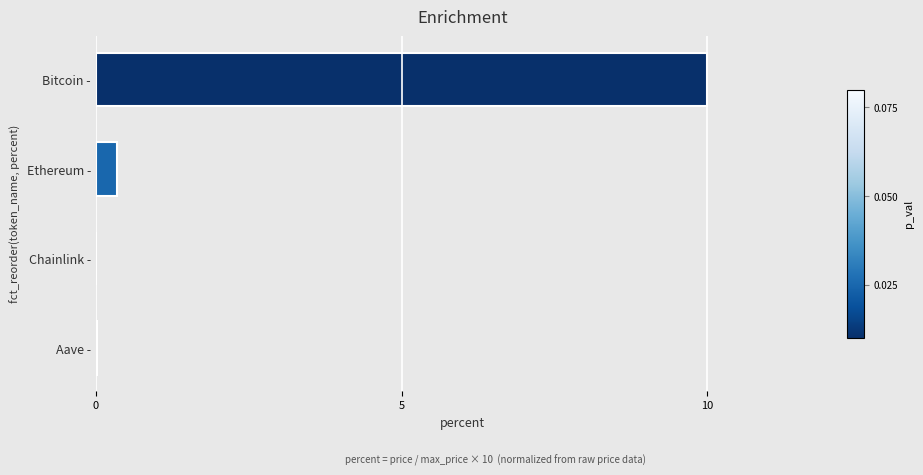

The chart shows a value of 0.0 at Aave -. True or false?

True